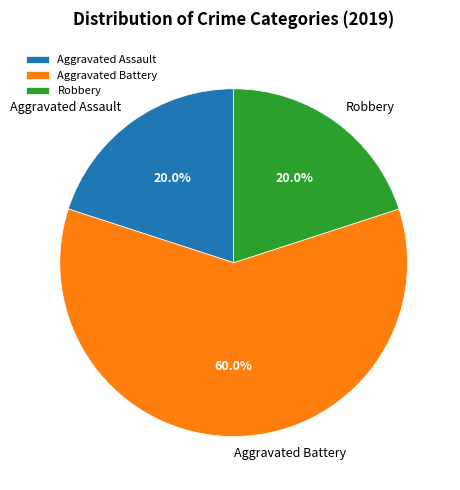

Is Aggravated Battery the majority of the pie?

Yes